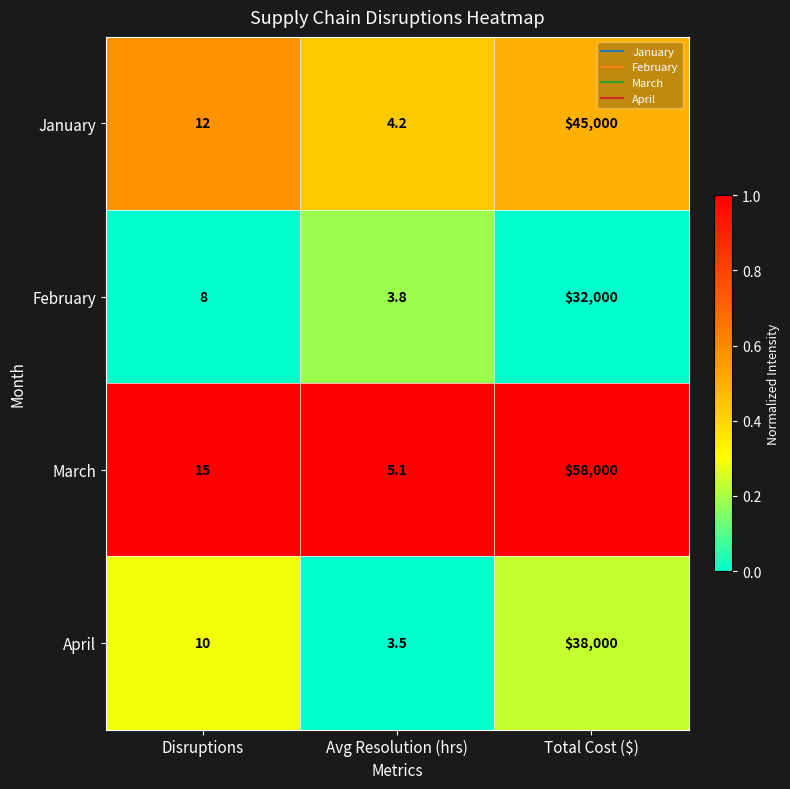

List the series in order of their peak value, lowest first.

February, April, January, March